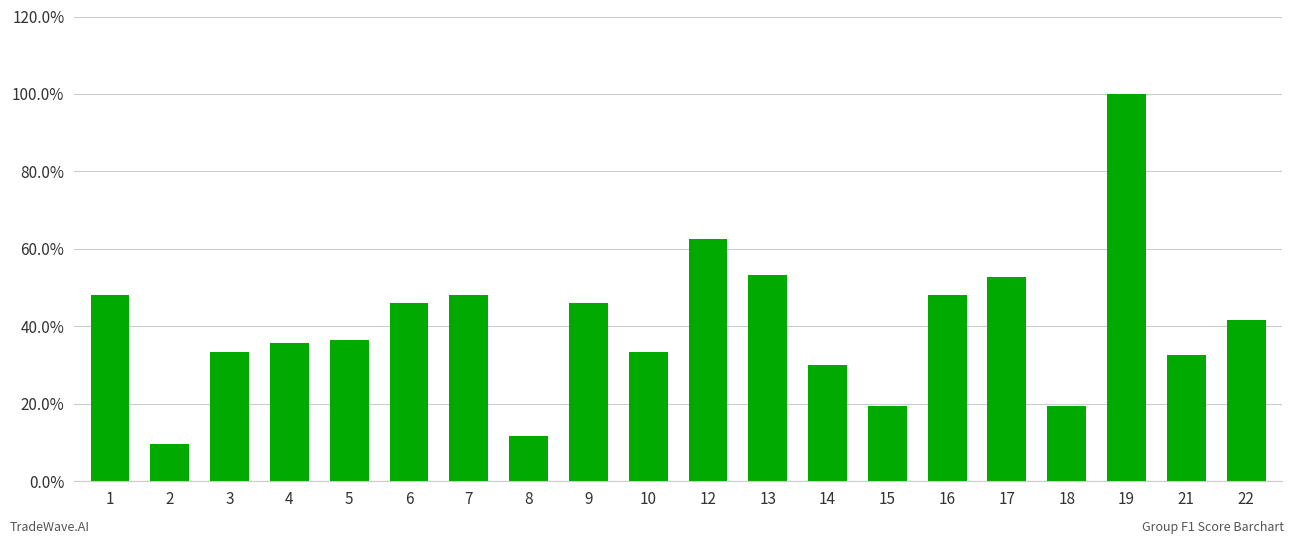

What is the value of the 15th bar from the left?

0.5